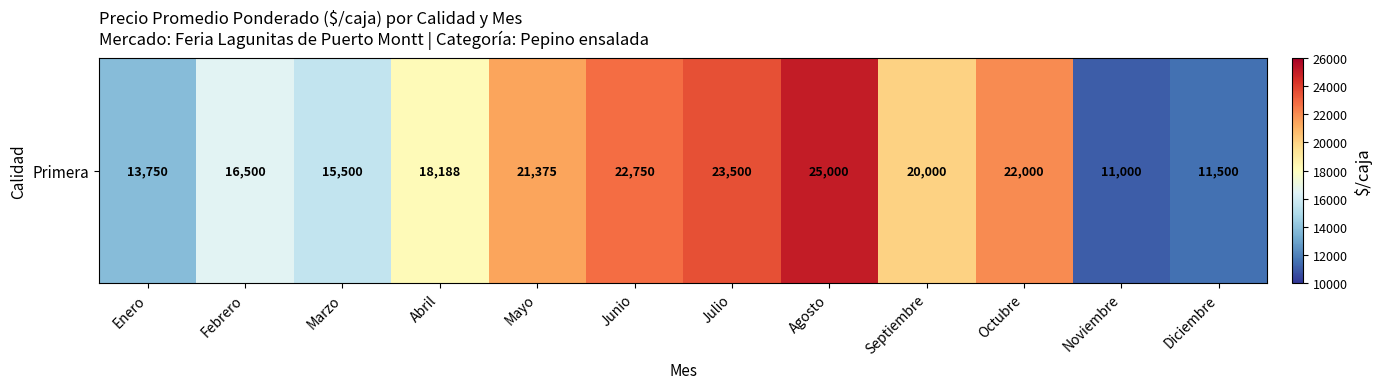

What value does the data have at Enero, to the nearest 100?

13800